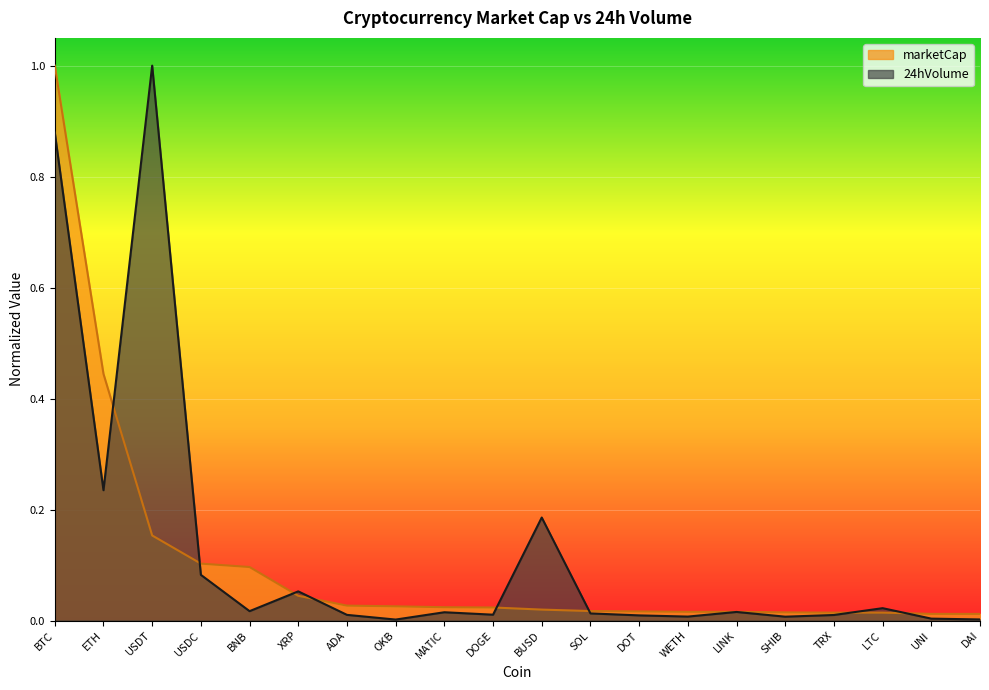

What are all the series names shown in the legend?

marketCap, 24hVolume